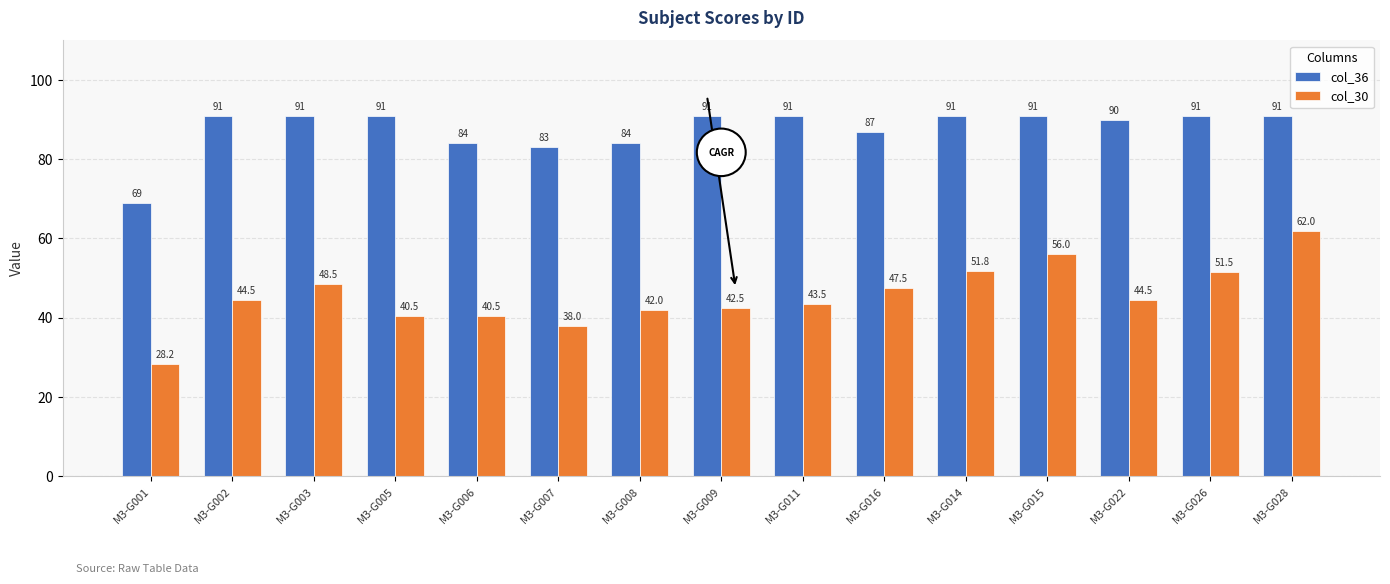

What position from the right is M3-G005?

12